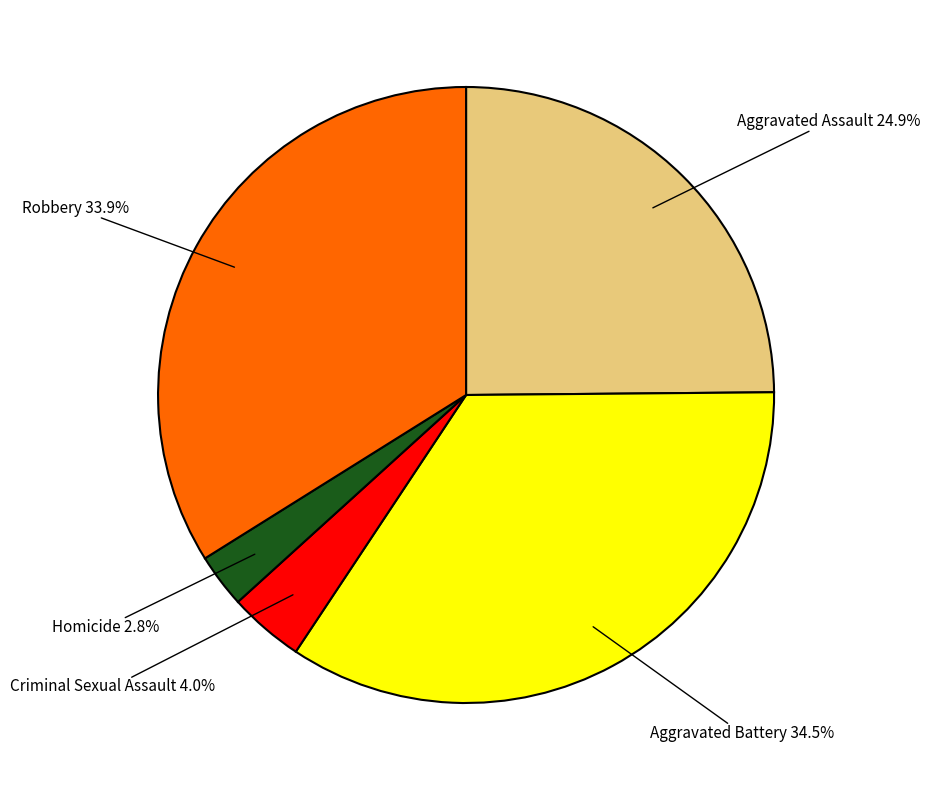

To the nearest percent, what is the average slice percentage?

20%